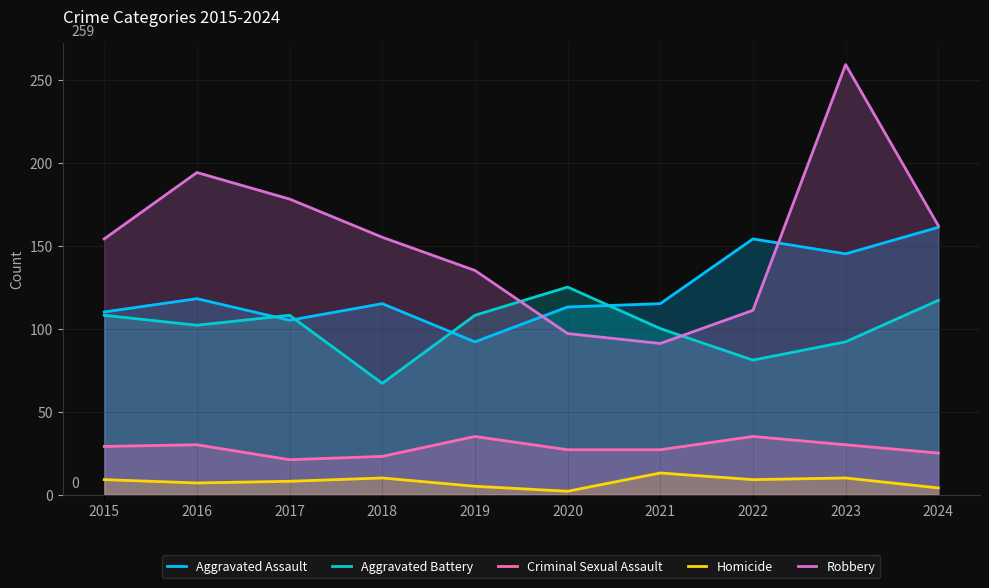

Which label corresponds to the largest value in the chart?

2023